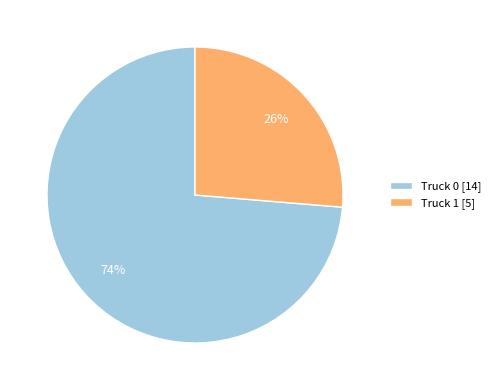

Which slice is the largest?

Truck 0